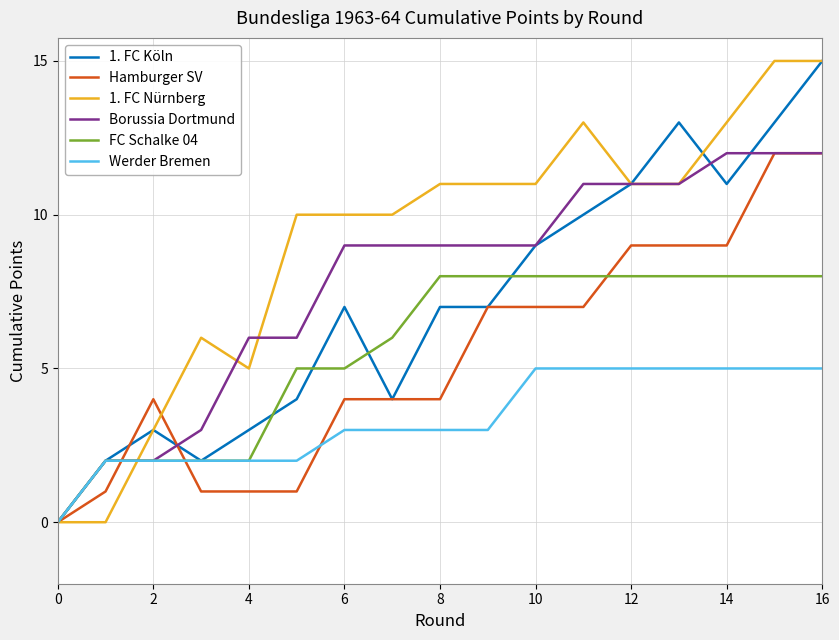

What is the maximum value shown in the chart?

15